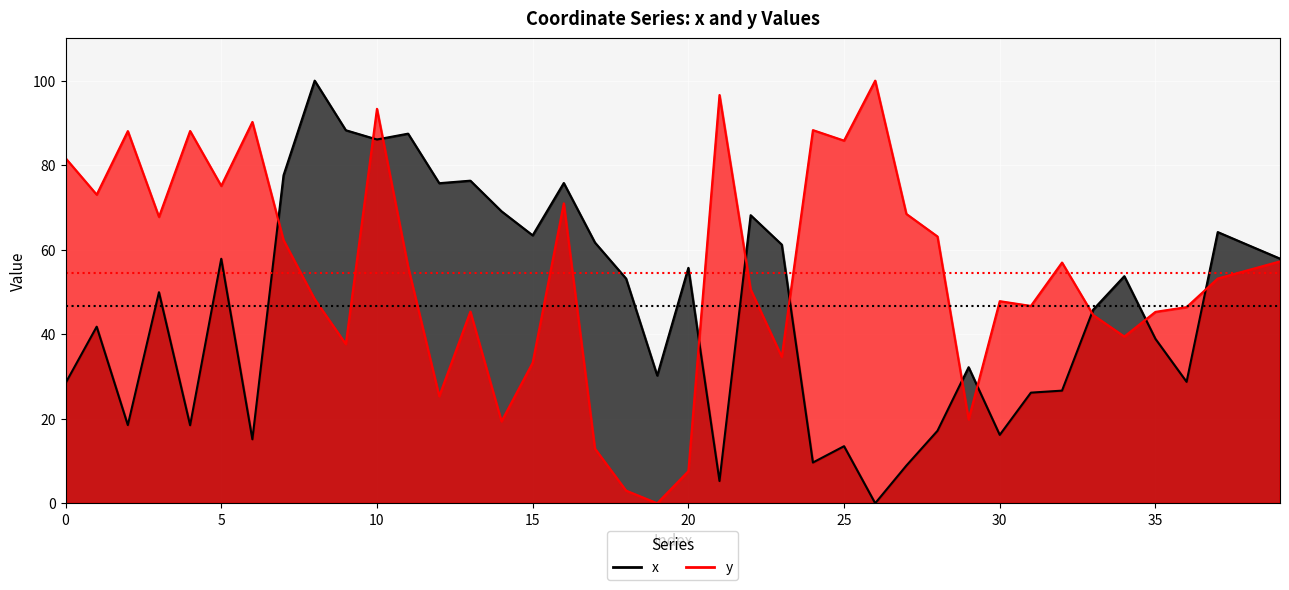

What is the sum of the y values at 6 and 5?

165.3